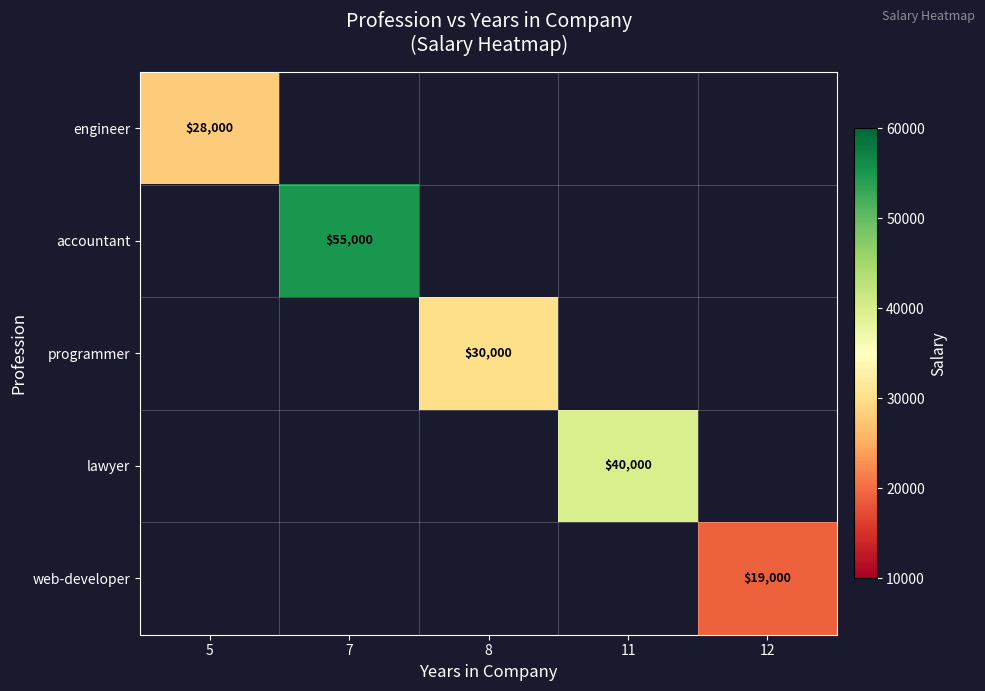

What is the greatest value displayed?

55000.0